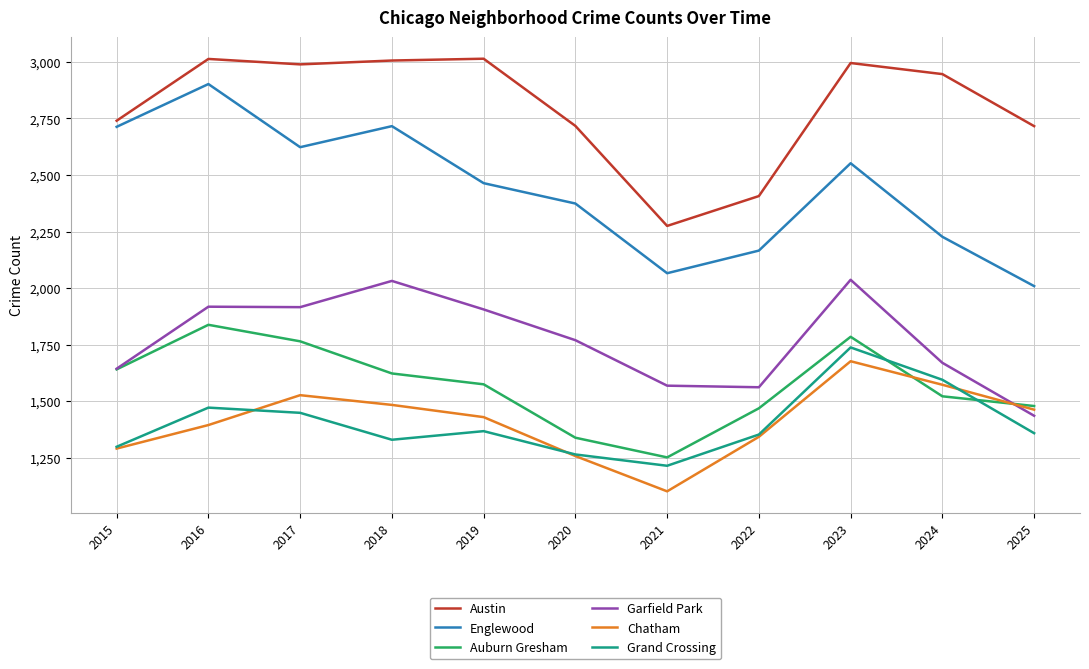

What is the difference between the second highest and second lowest values in the Grand Crossing series?

330